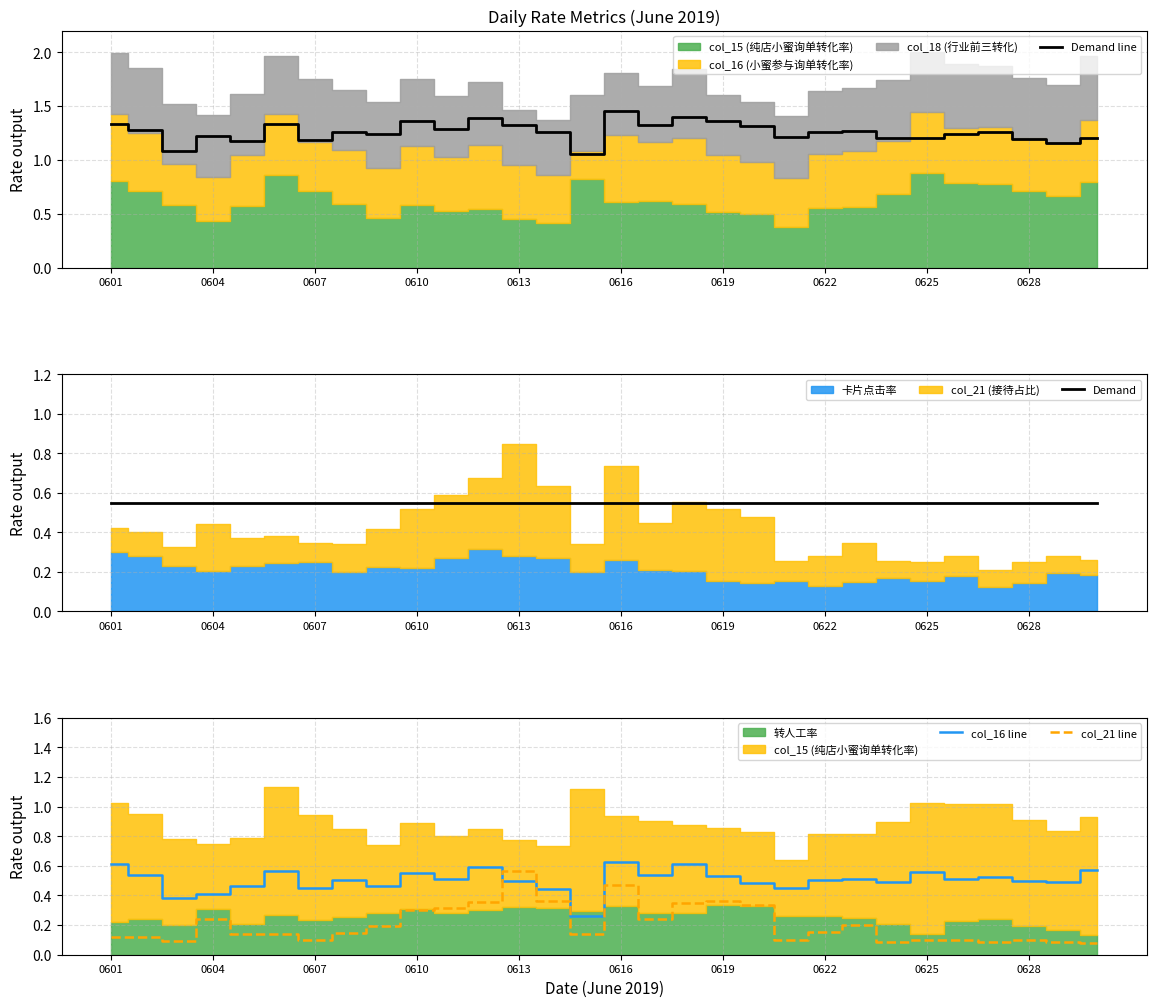

List the series in order of their peak value, highest first.

Demand line, col_16 line, col_21 line, Demand